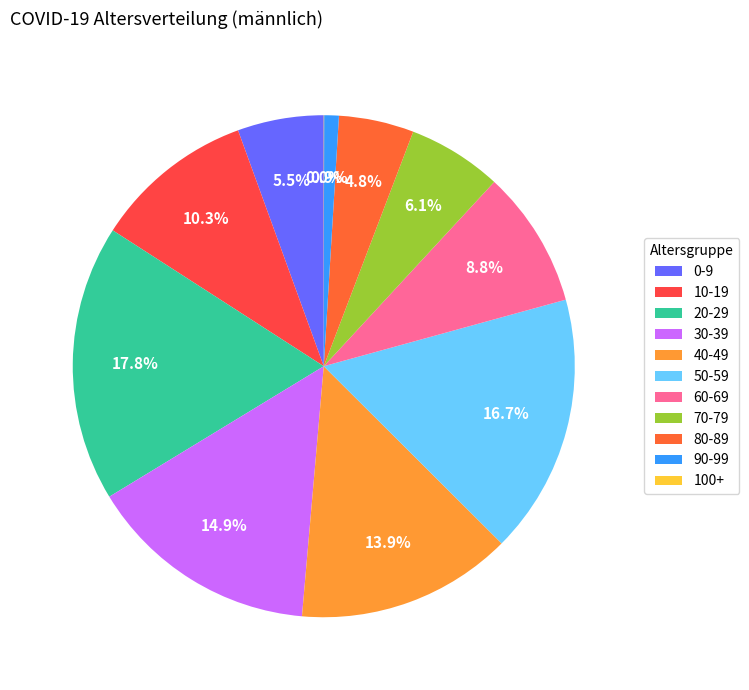

Which category has the biggest portion of the pie?

20-29